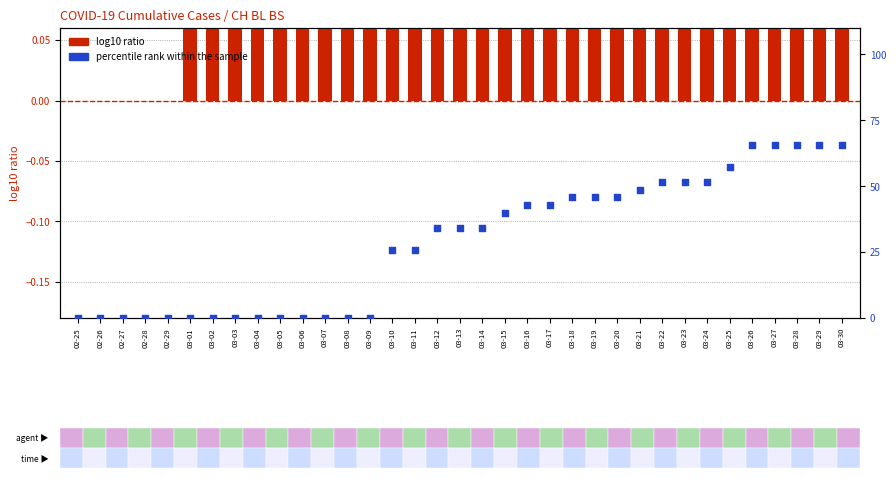

Which series reaches the minimum Y coordinate?

log10 ratio